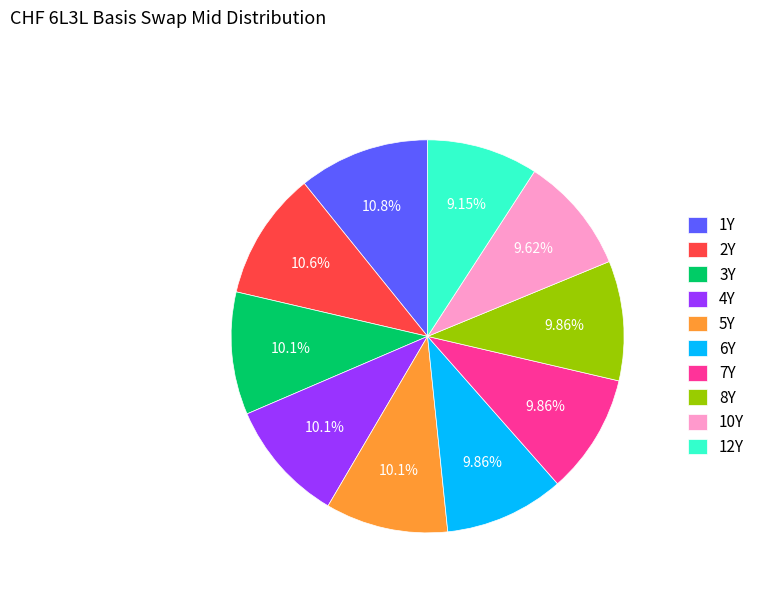

Approximately how many times larger is the value at 4Y compared to 5Y?

1.0